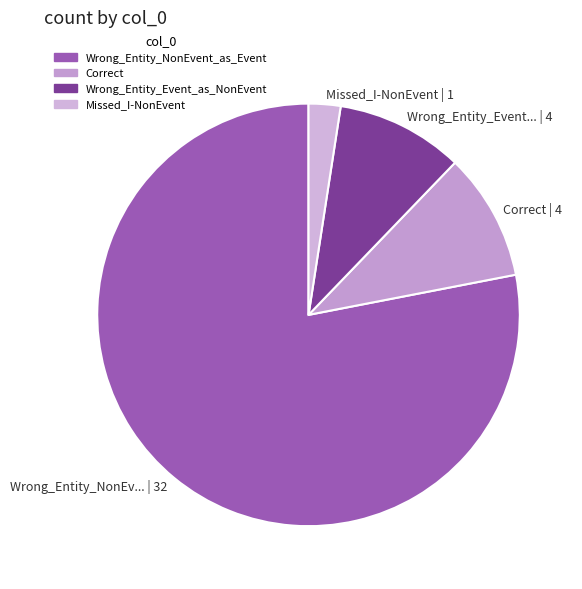

Is there any slice that represents more than half of the pie?

Yes